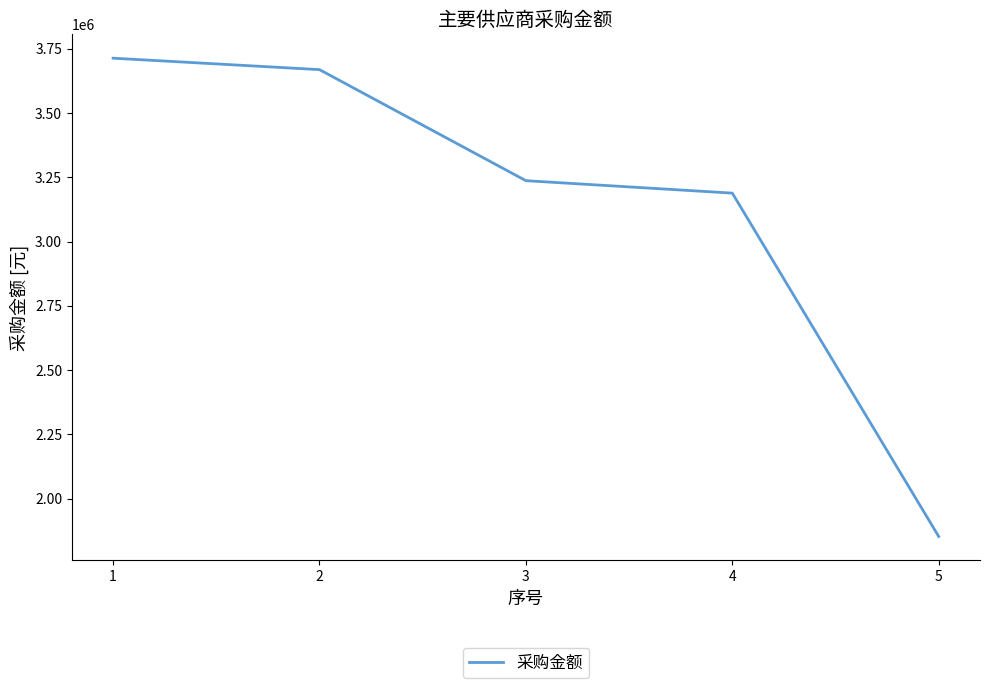

Reading left to right, list all the values displayed in this chart.

3713075.0	3668529.7	3236643.0	3188246.0	1852793.5